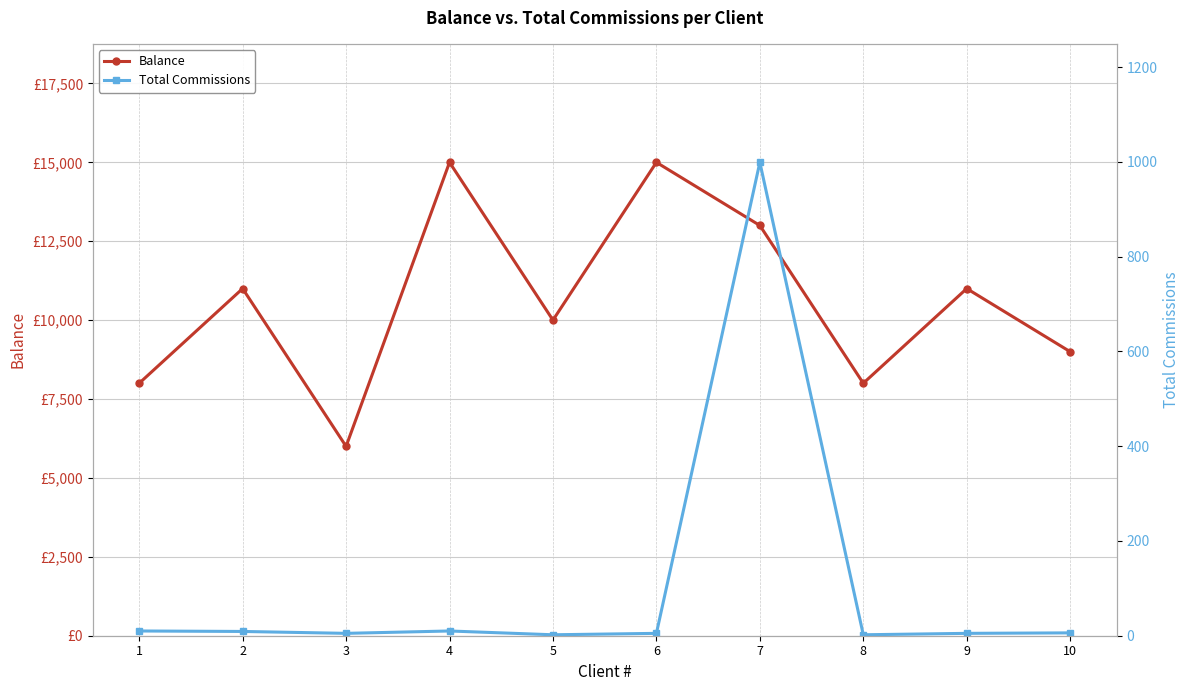

True or false: Total Commissions and Balance cross at least once.

False